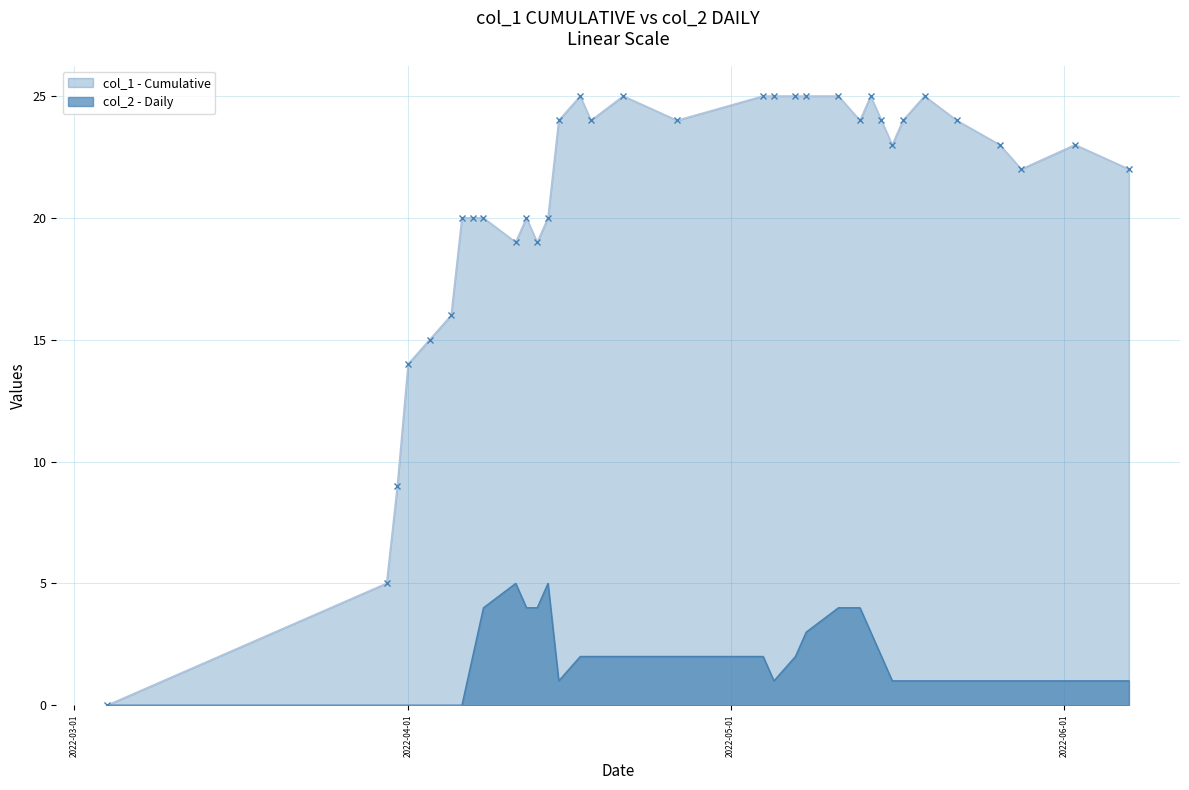

How many values in col_1 are above zero?

33